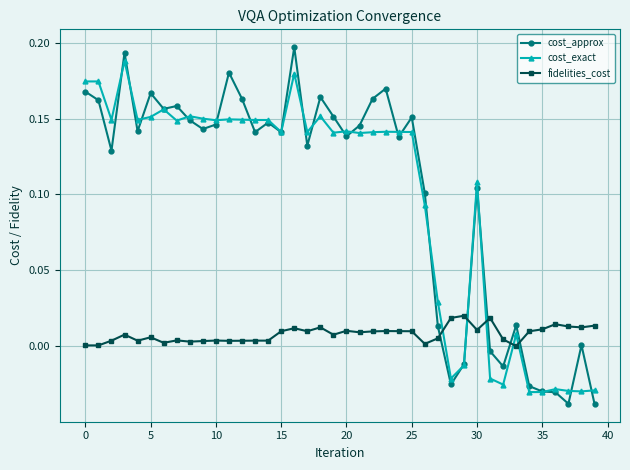

Which series has the largest range (max minus min)?

cost_approx